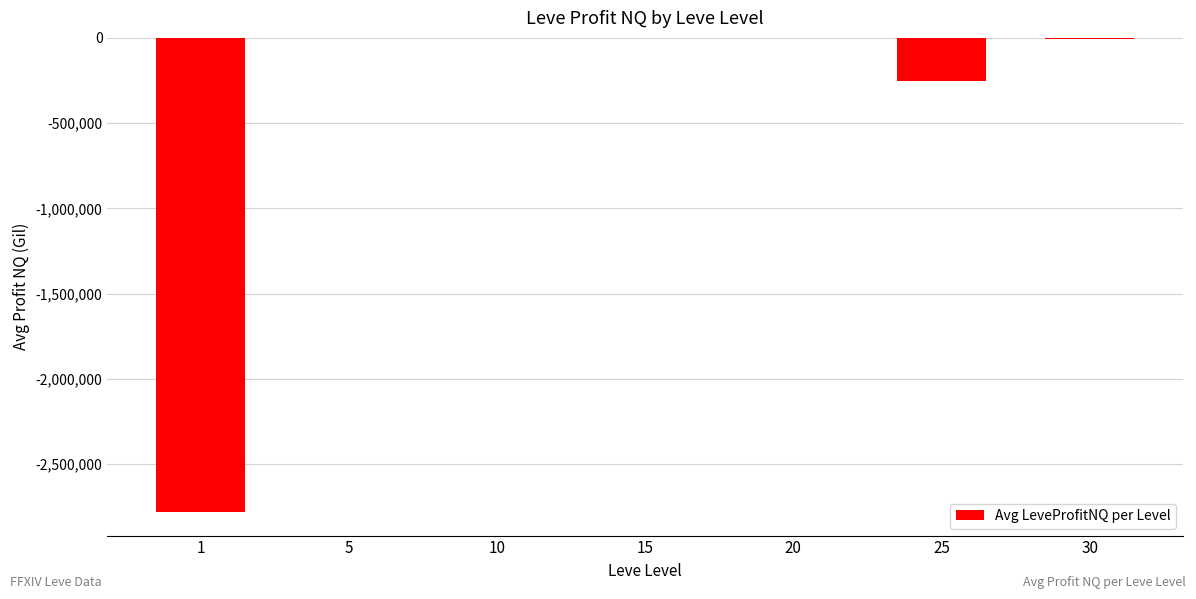

What is the sum of all values?

-3045295.8